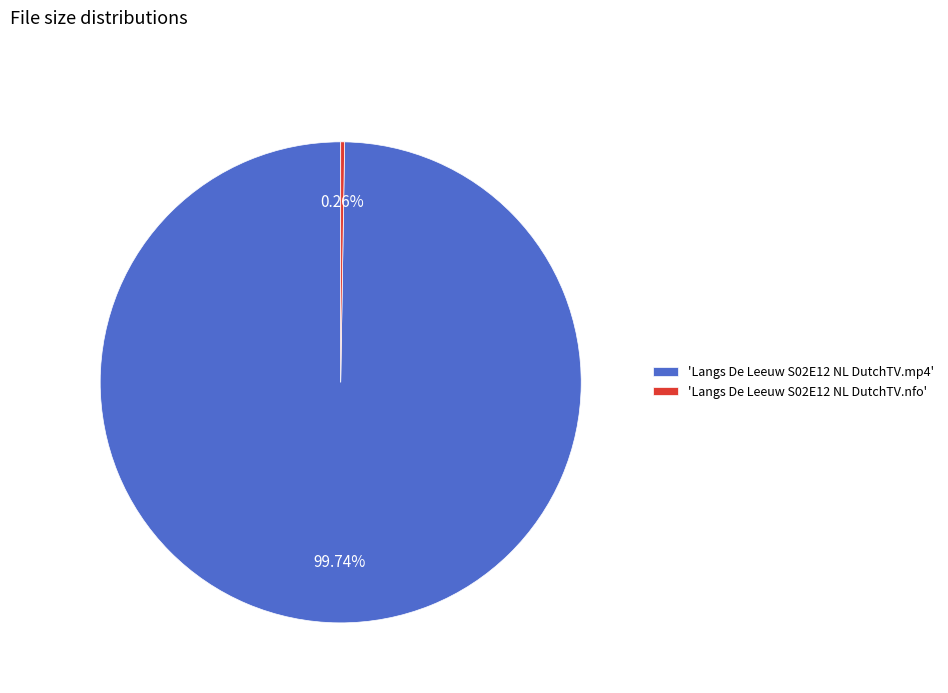

What is the majority slice?

'Langs De Leeuw S02E12 NL DutchTV.mp4'